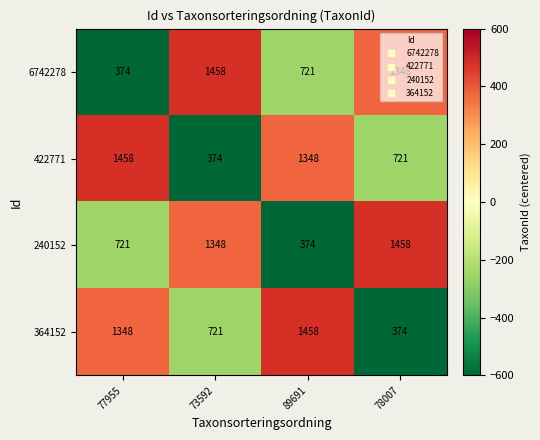

Is it true that 6742278 equals 1017 at 73592?

False